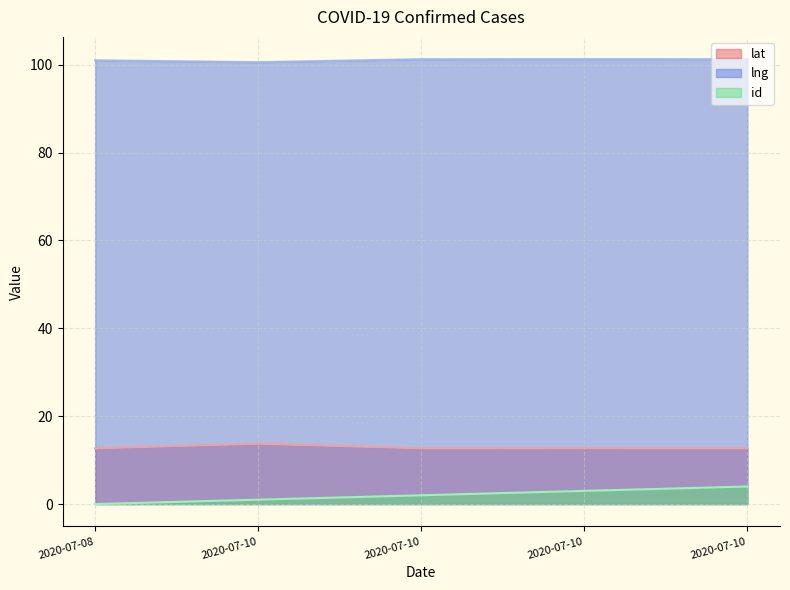

The lat series shows 22.2 at 2020-07-10. True or false?

False